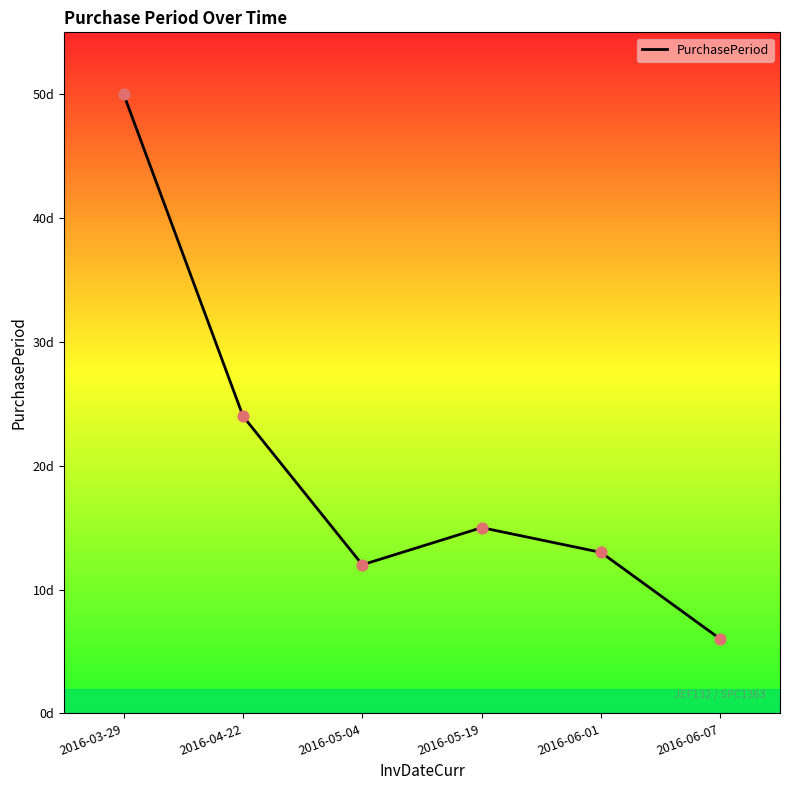

Between 2016-04-22 and 2016-05-19, which is larger?

2016-04-22